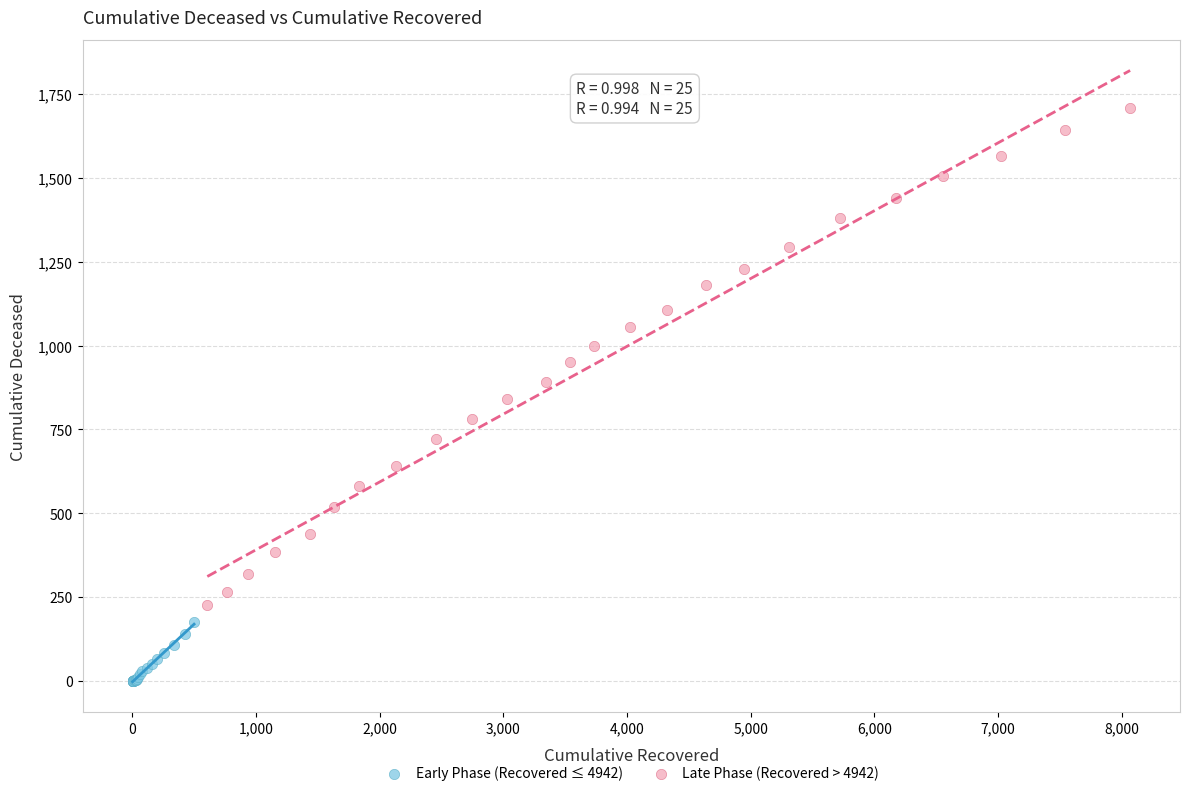

Which series reaches the minimum Y coordinate?

Early Phase (Recovered ≤ 4942)